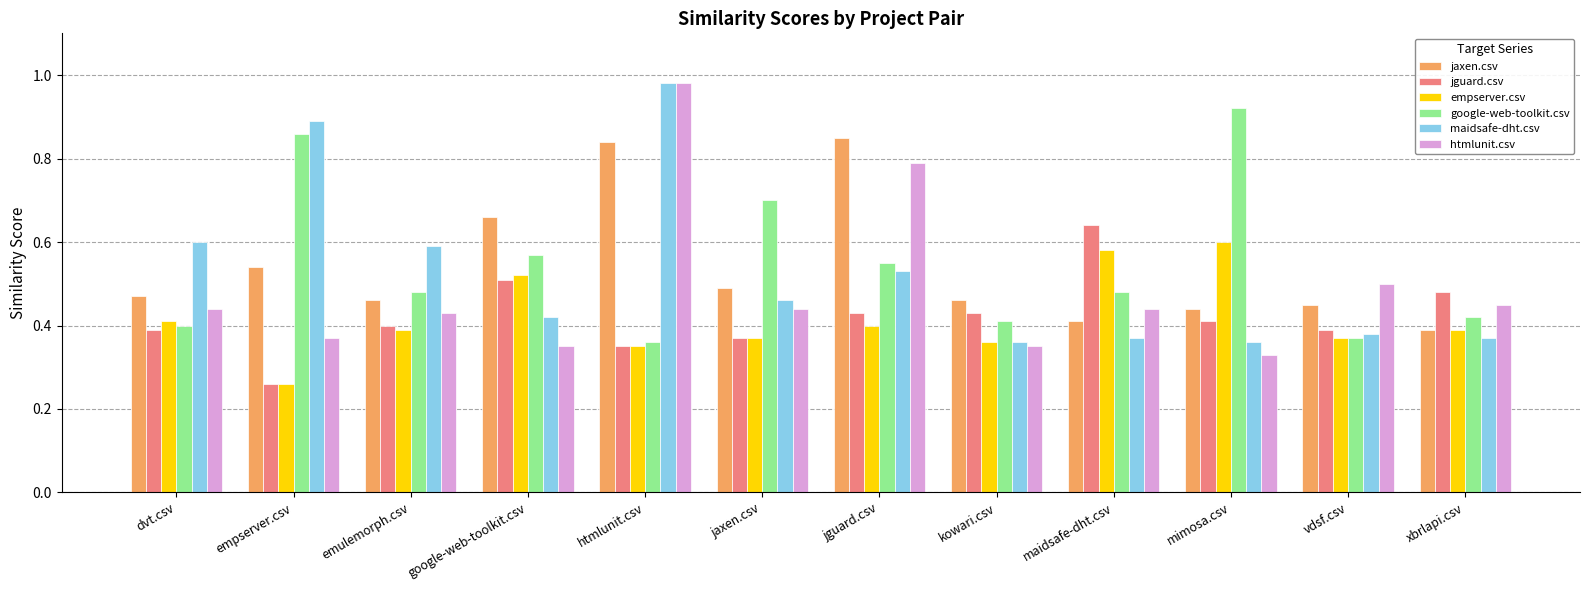

What is the sum of all google-web-toolkit.csv values?

6.5